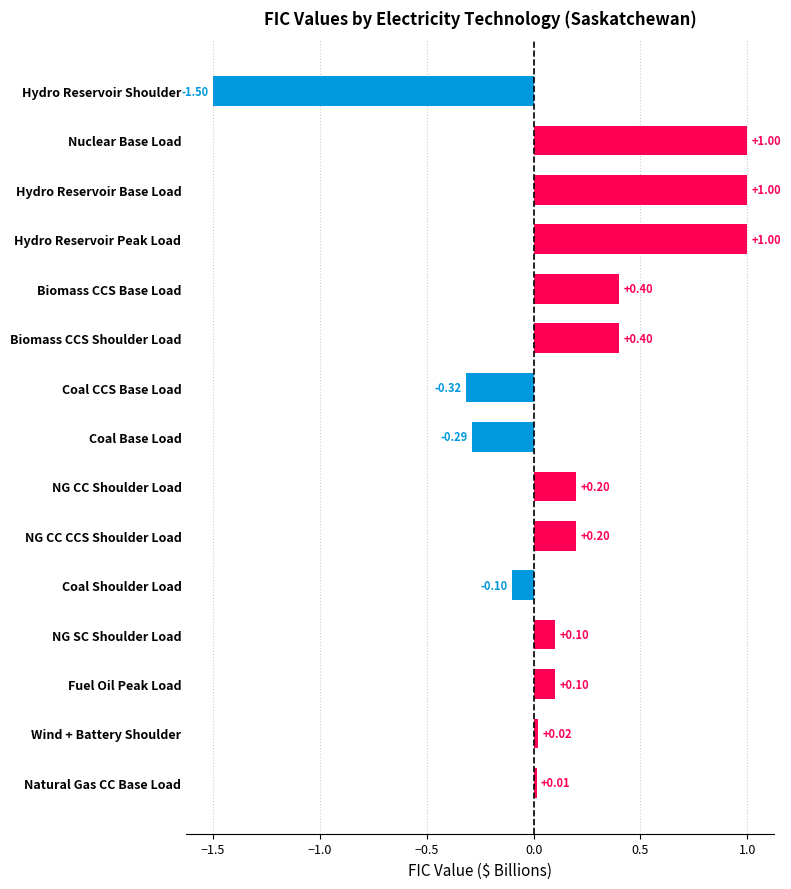

How many bars are there in total?

15